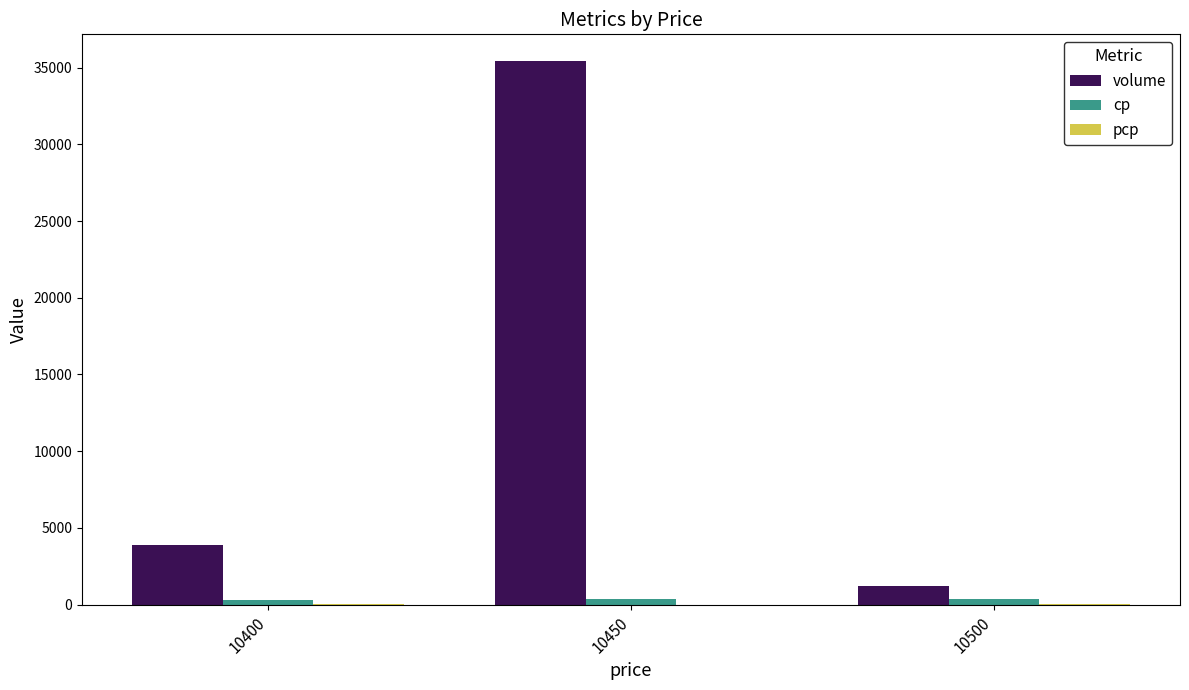

Between 10400 and 10450, which series saw the biggest shift?

volume